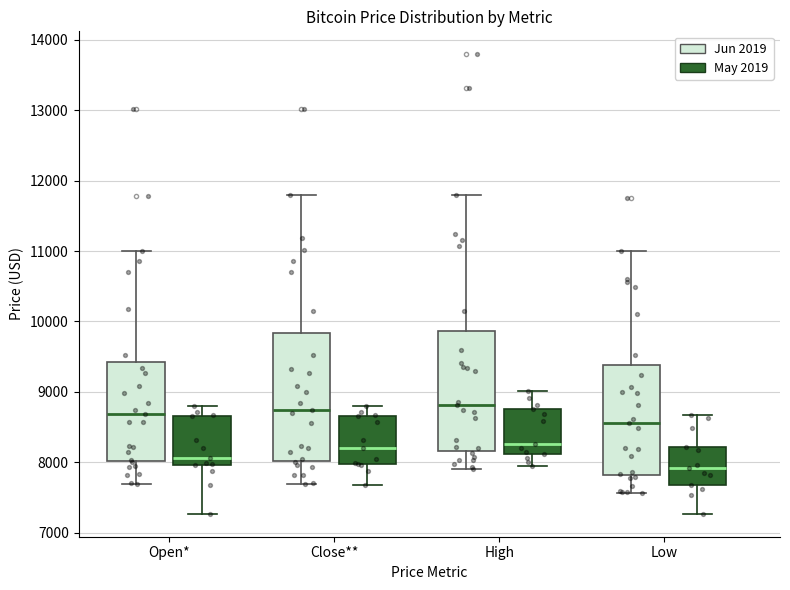

Which box has the lowest median line?

Low (May 2019)